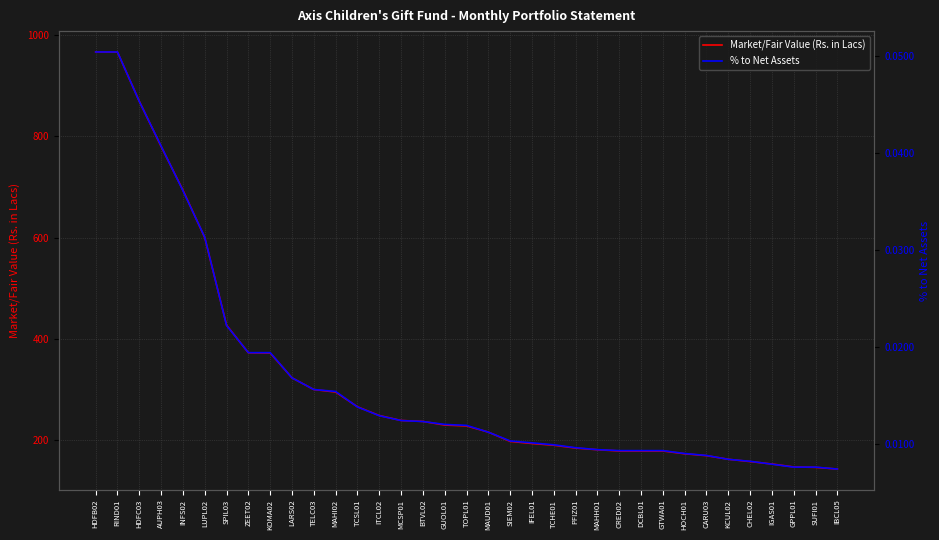

Is the value of Market/Fair Value (Rs. in Lacs) at CRED02 greater than the value of % to Net Assets at DCBL01?

Yes